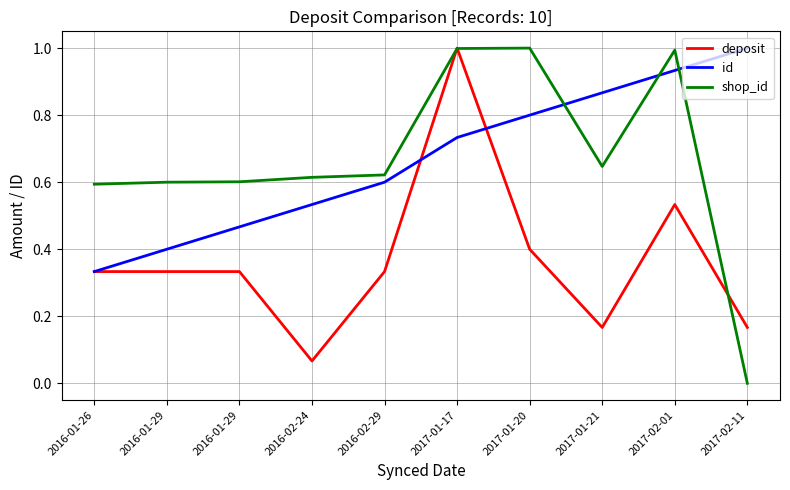

What are all the series names shown in the legend?

deposit, id, shop_id